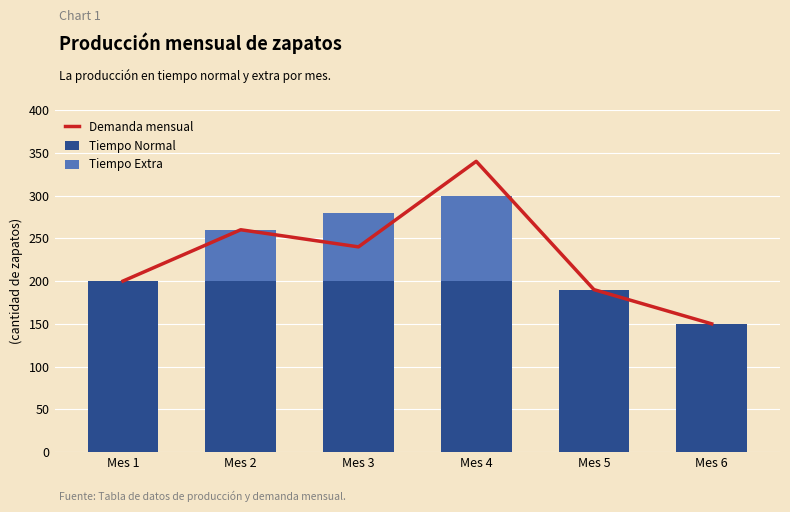

Reading left to right, extract all data points from this chart.

Demanda mensual: Mes 1=200	Mes 2=260	Mes 3=240	Mes 4=340	Mes 5=190	Mes 6=150
Tiempo Normal: Mes 1=200	Mes 2=200	Mes 3=200	Mes 4=200	Mes 5=190	Mes 6=150
Tiempo Extra: Mes 1=0	Mes 2=60	Mes 3=80	Mes 4=100	Mes 5=0	Mes 6=0